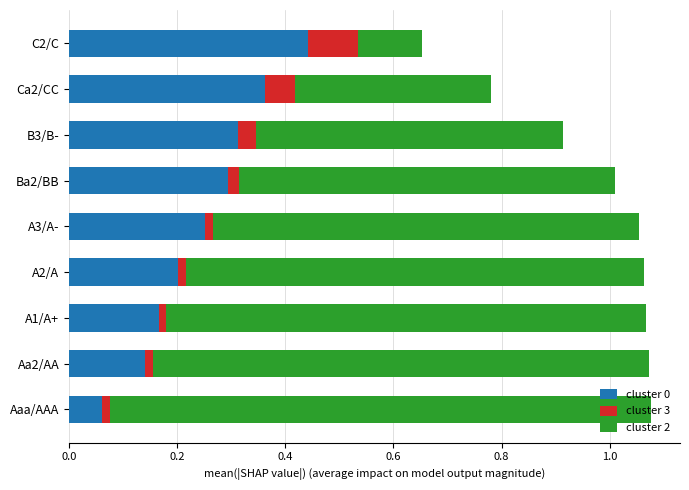

What is the sum of all cluster 0 values?

2.2